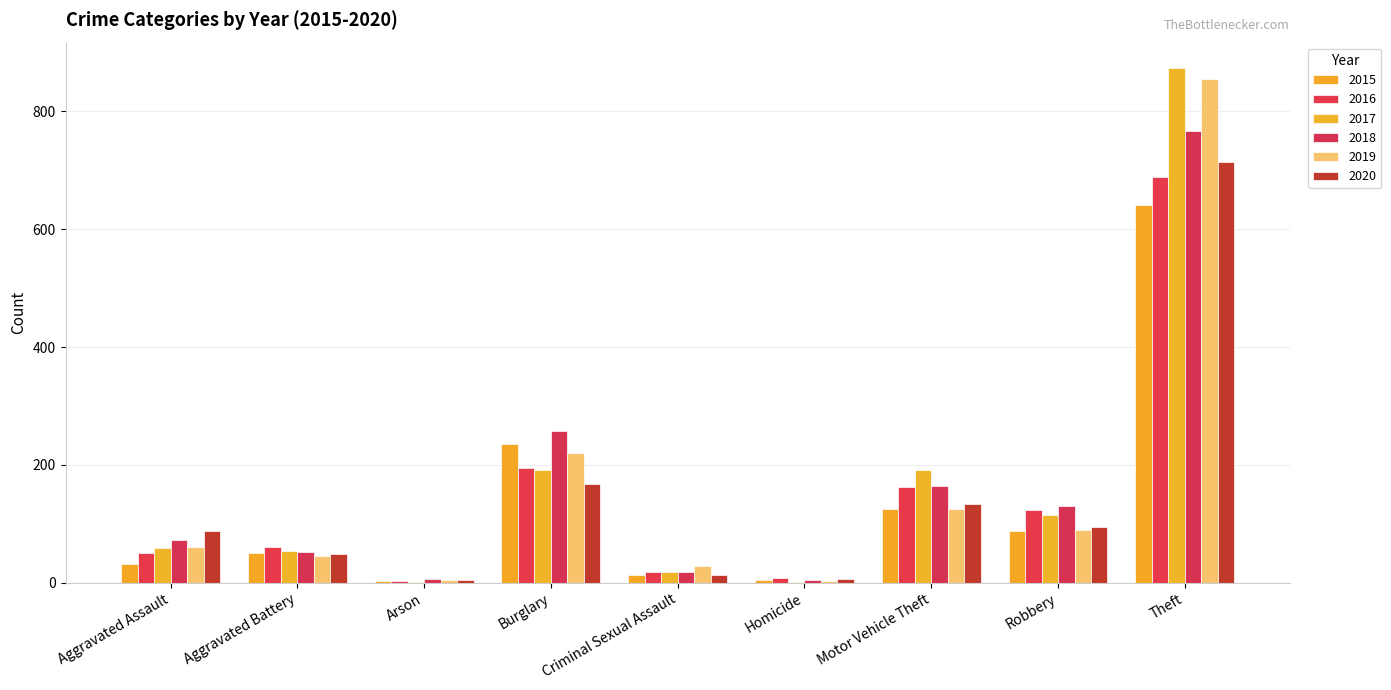

What is the difference between the 2019 values at Criminal Sexual Assault and Homicide?

26